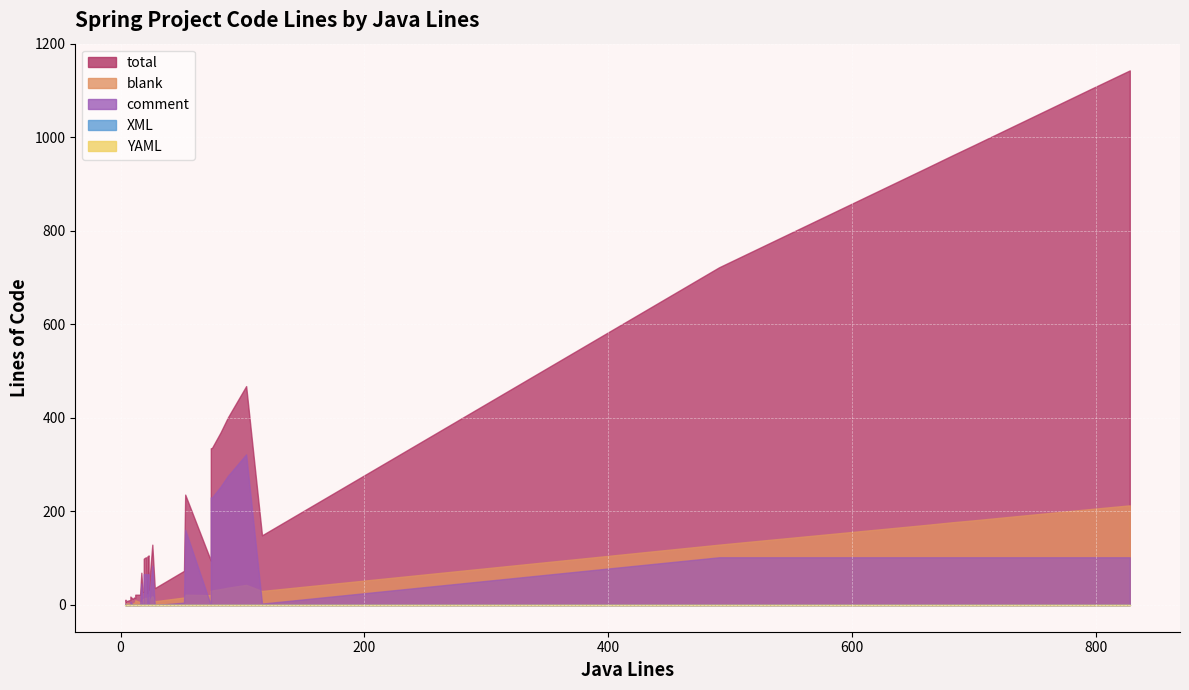

What is the sum of all comment values?

2894